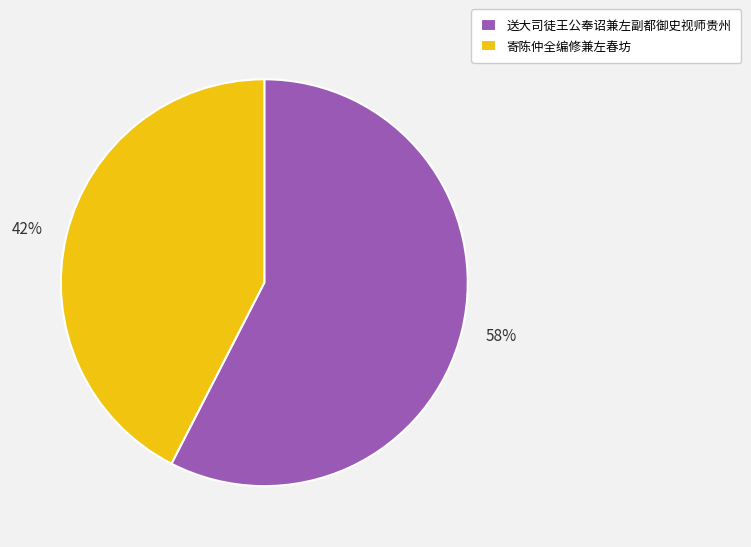

What percentage is the 送大司徒王公奉诏兼左副都御史视师贵州 slice, to the nearest percent?

58%